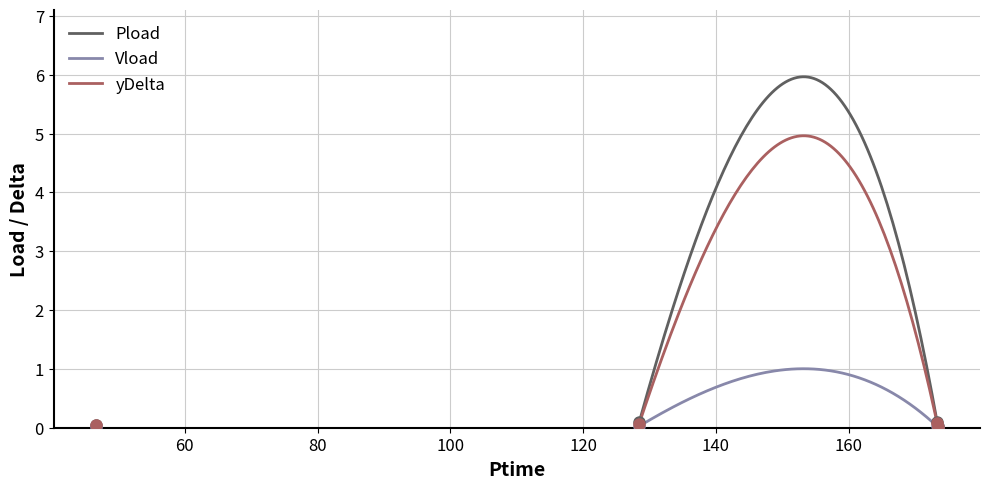

The value of Pload at 173.31 is 0.1. True or false?

True